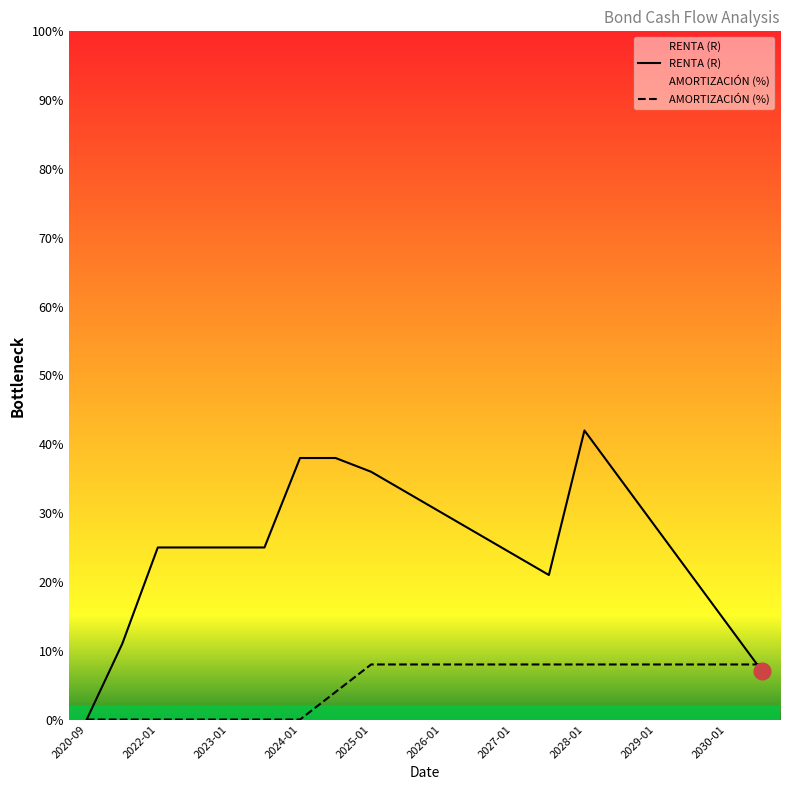

Count the number of data series in this chart.

2